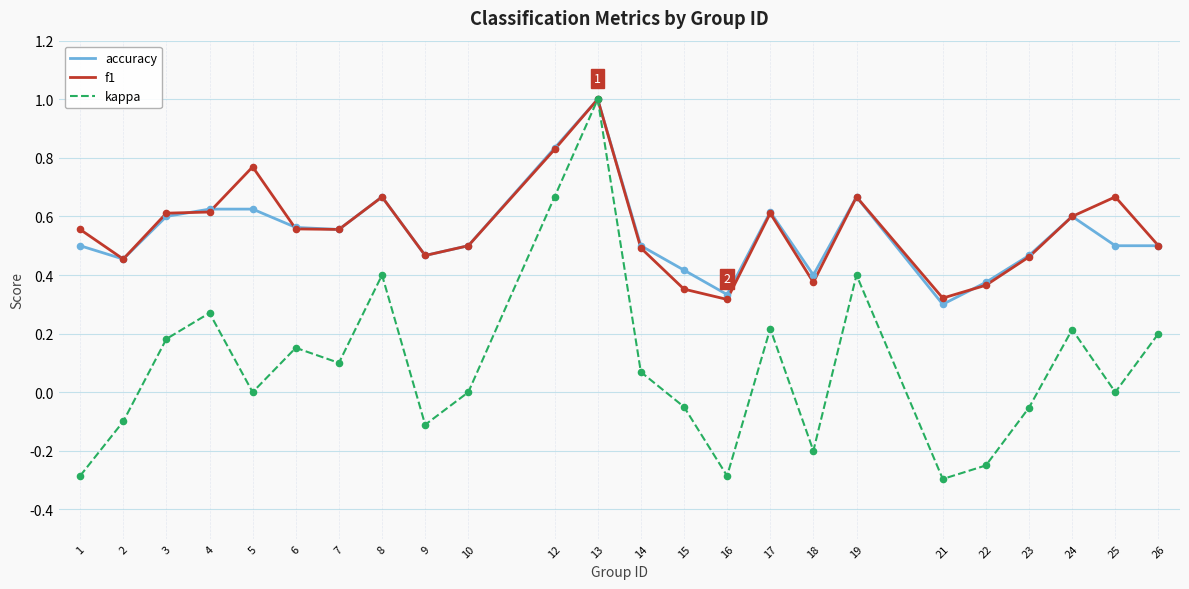

Which series changed the most between 10 and 16?

kappa